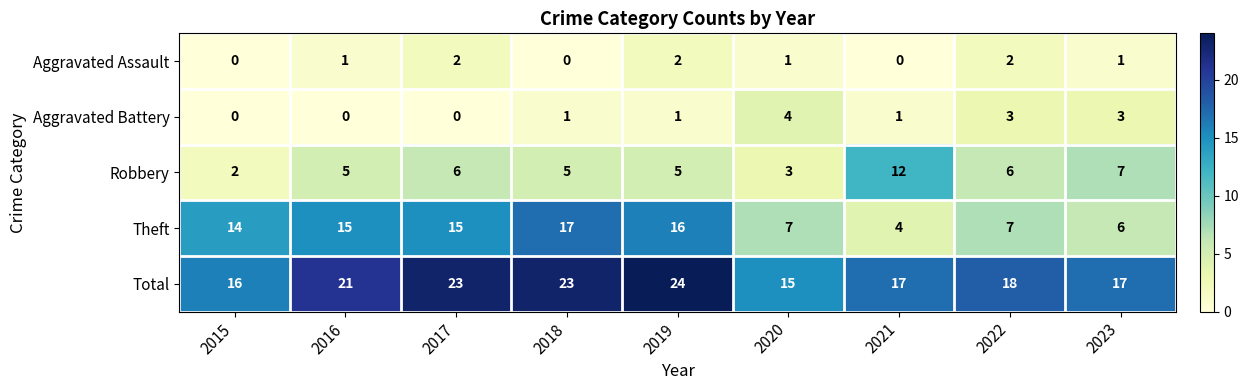

How many Aggravated Battery values are between 0 and 3?

8